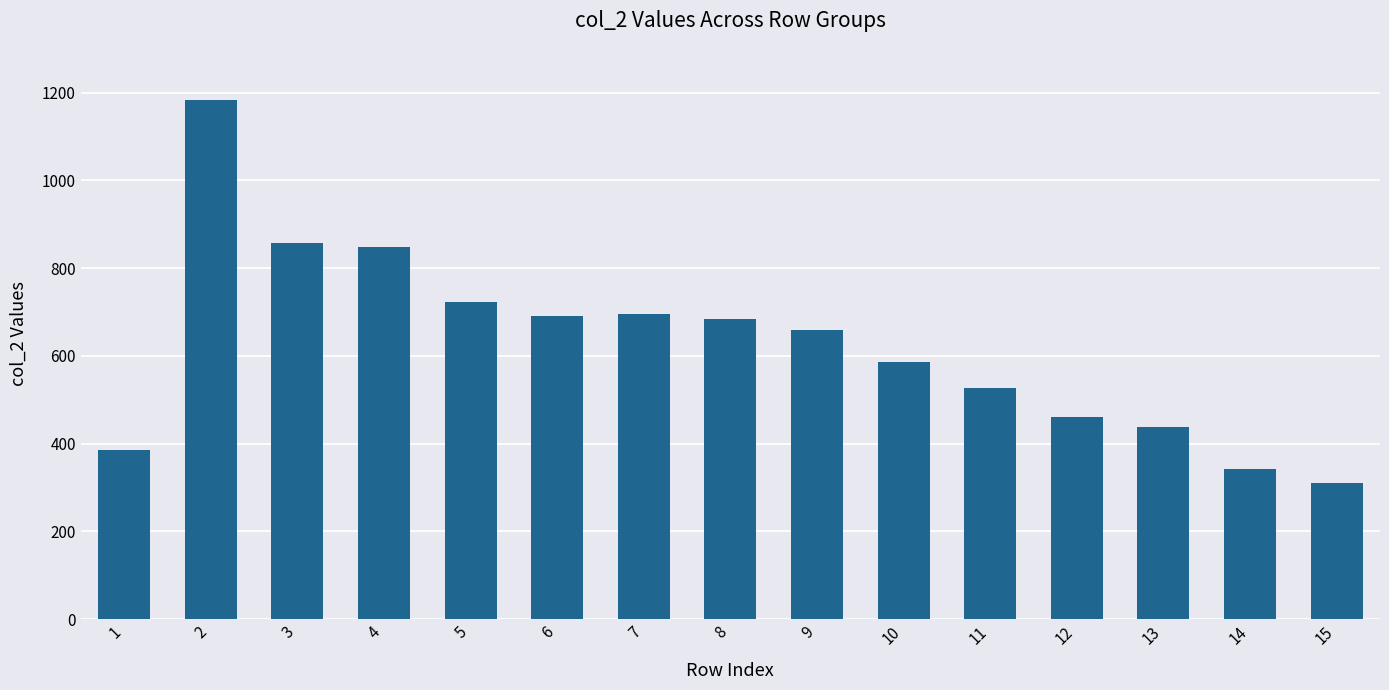

True or false: the data shows 1391 at 3.

False